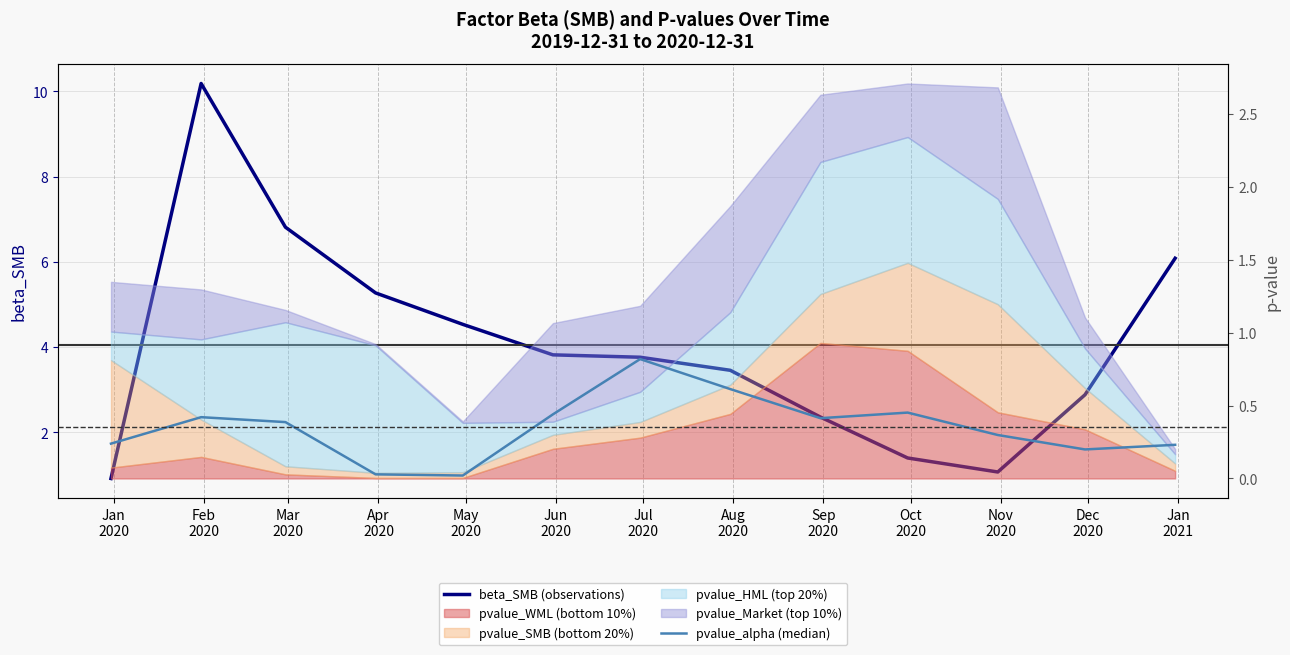

The beta_SMB (observations) series shows 2.0 at Dec
2020. True or false?

False